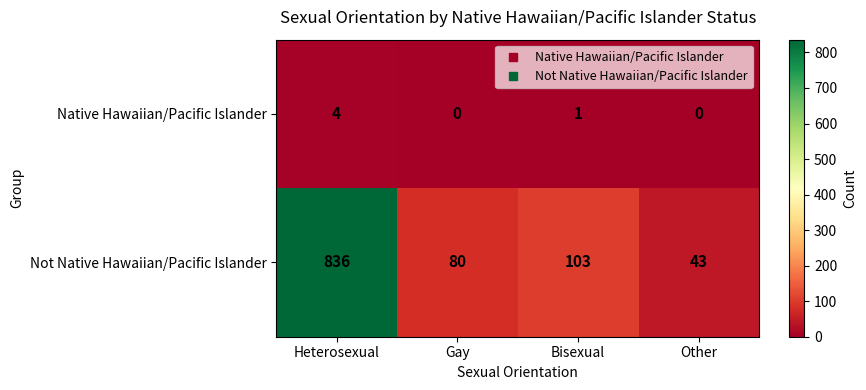

At how many categories does at least one series exceed 51?

3